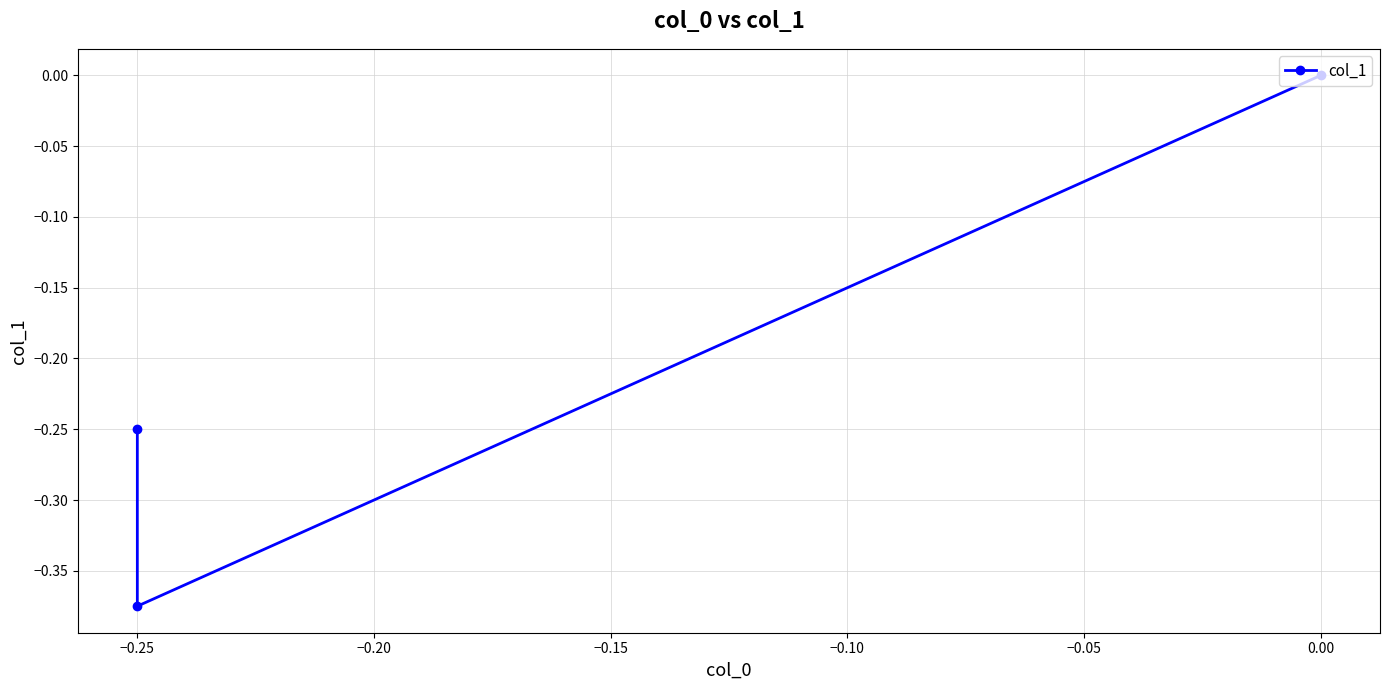

Which category has the lowest value across all series?

−0.25